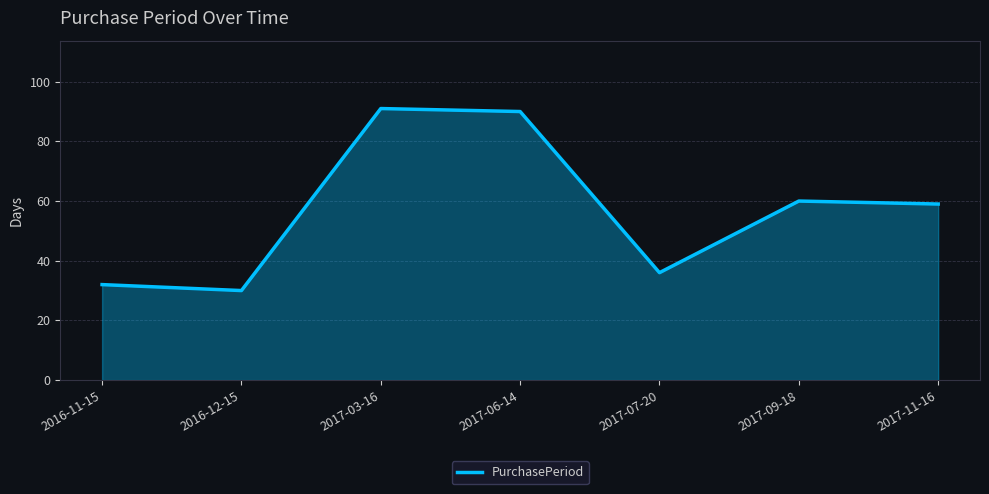

At which category does the data reach its first local peak?

2017-03-16